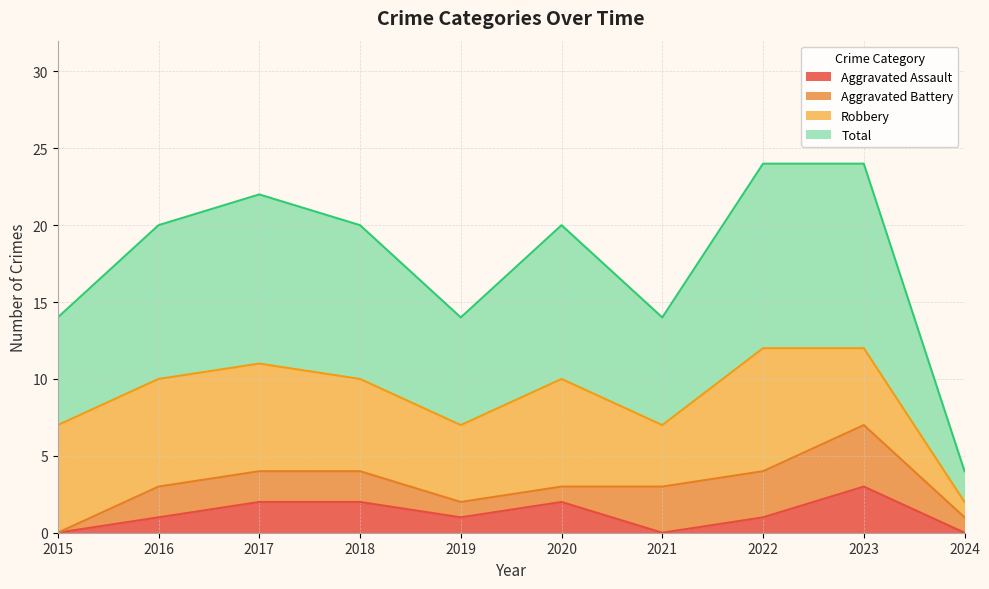

The value of Aggravated Assault at 2015 is 2. True or false?

False